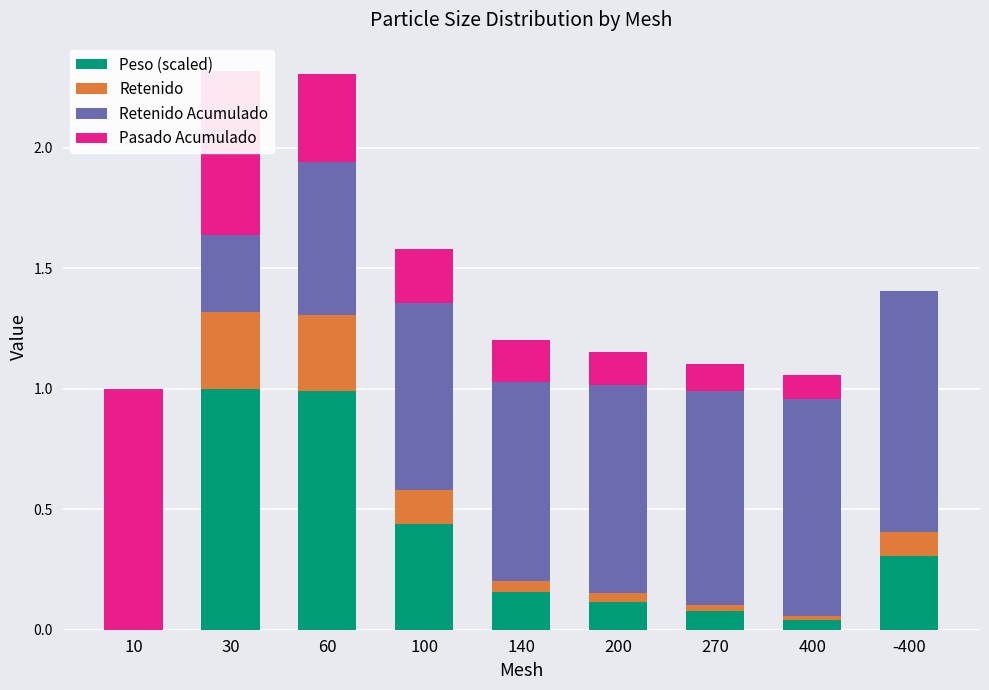

How many distinct data groups are displayed?

4